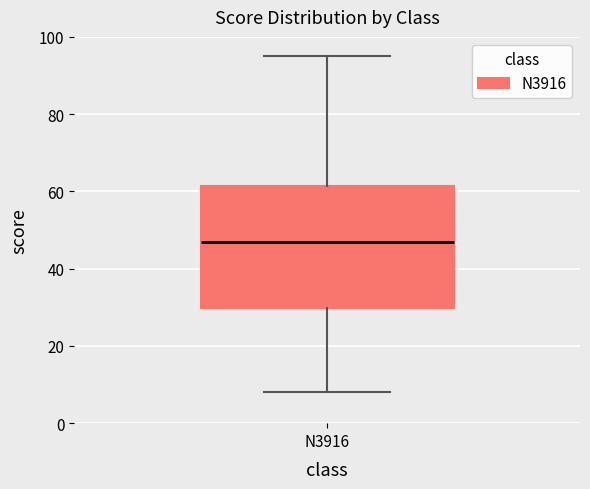

Transcribe this box plot: give where the median line is, the range the box spans, and where the two whiskers end, as read against the y-axis. The values are not printed on the chart, so give them approximately, as read against the axis.

median 48, box 30 to 62, whiskers 8 to 96